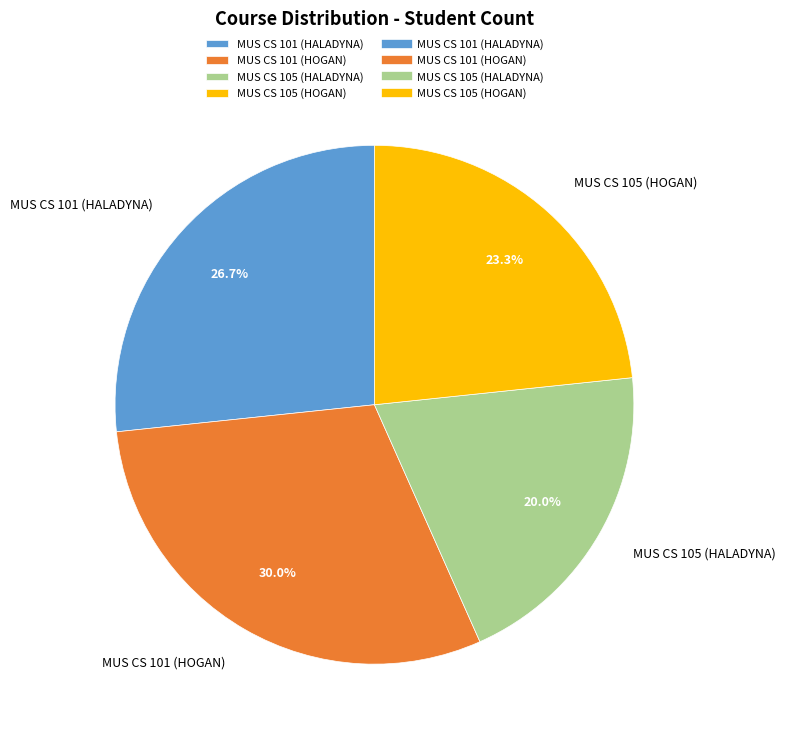

To the nearest percent, what is the combined percentage of MUS CS 101 (HOGAN) and MUS CS 101 (HALADYNA)?

57%